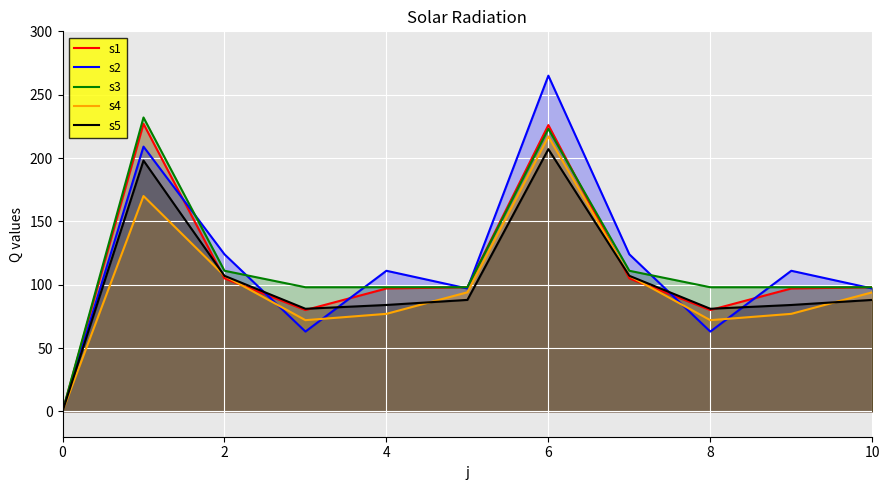

At which category is the sum across all series the highest?

6